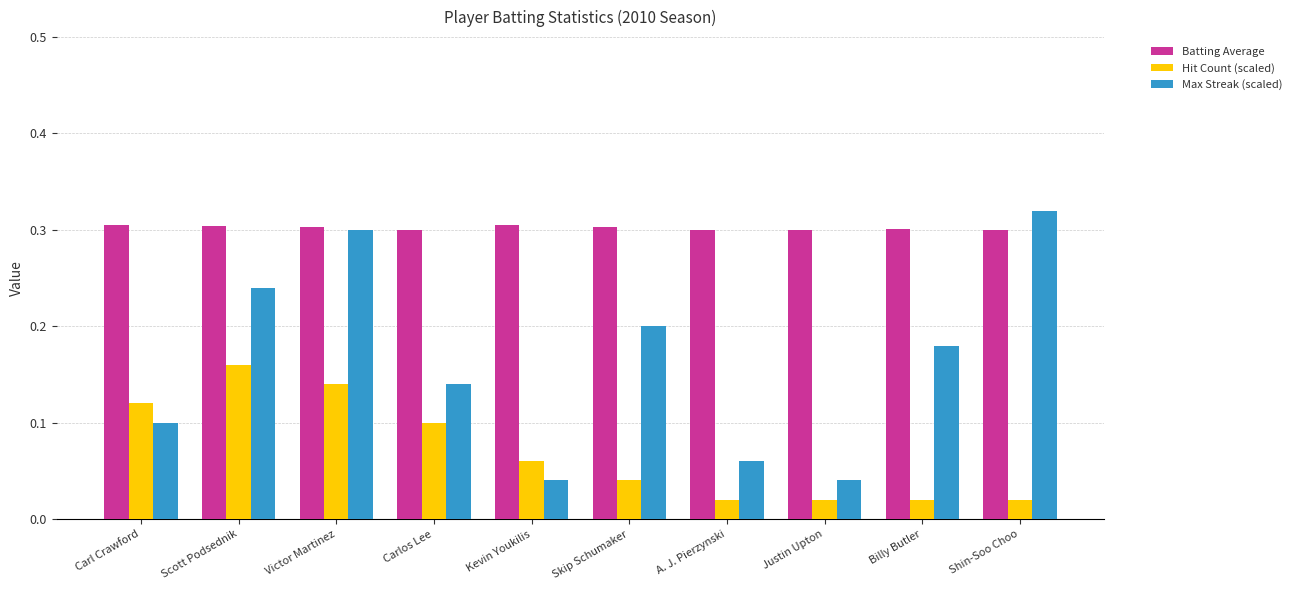

List the series in order of their peak value, highest first.

Max Streak (scaled), Batting Average, Hit Count (scaled)